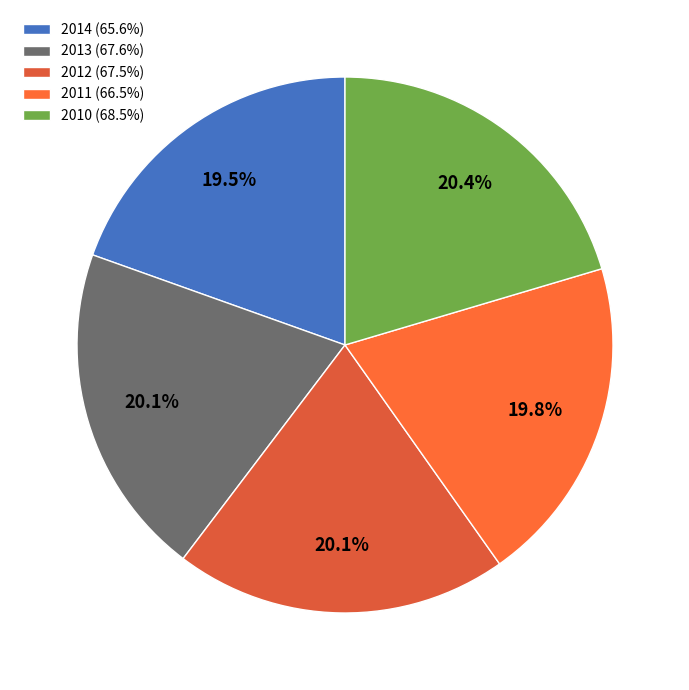

Count the number of slices in the pie.

5